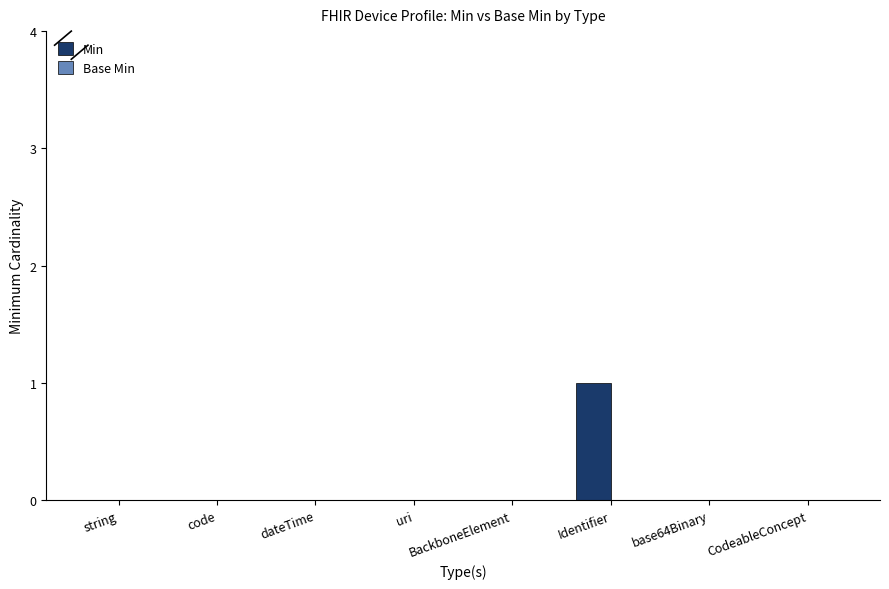

Which category has the highest value across all series?

Identifier